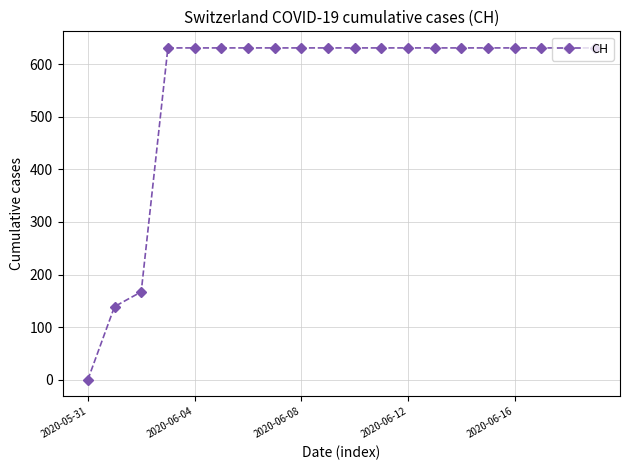

What is the difference between the maximum and minimum values?

631